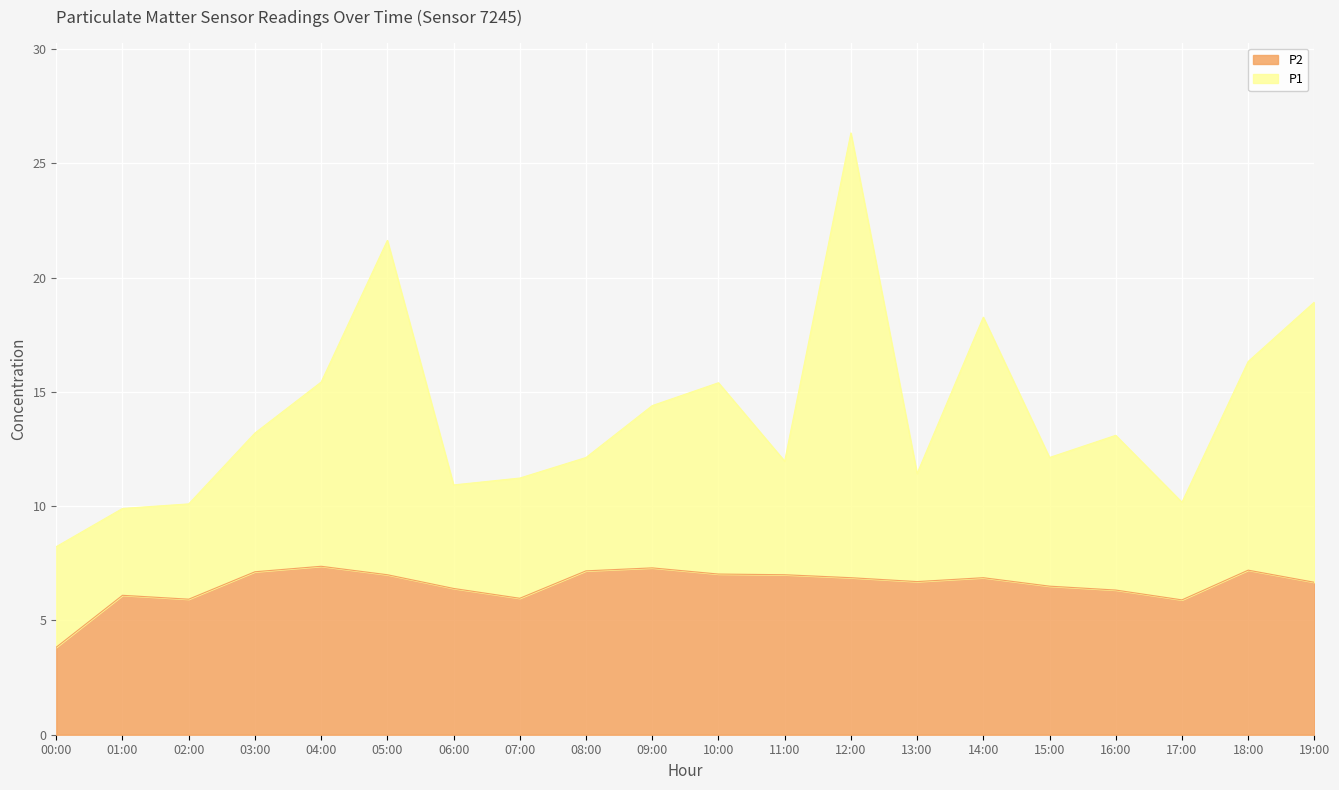

How many interior local peaks does the P1 series have?

5